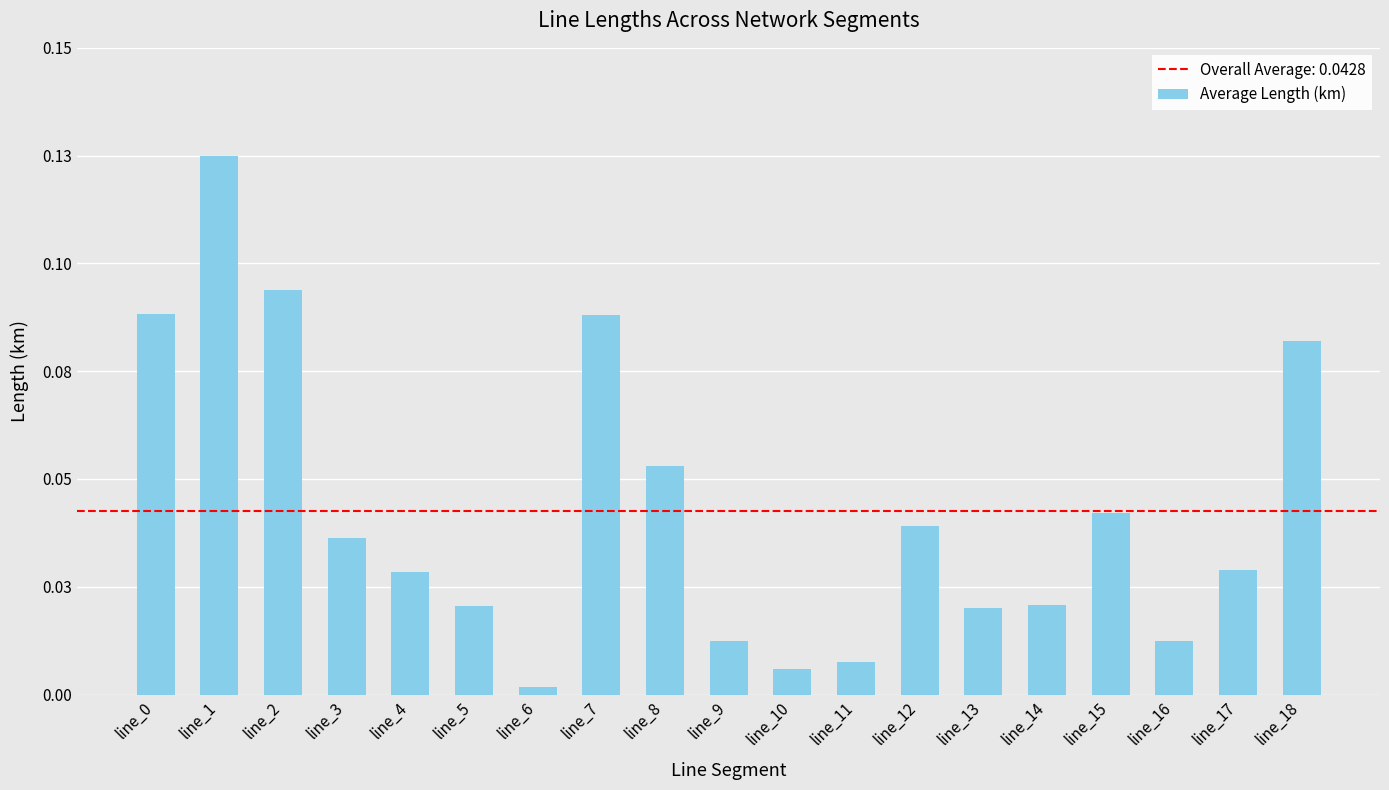

Reading right to left, list all the values displayed in this chart.

0.1	0.0	0.0	0.0	0.0	0.0	0.0	0.0	0.0	0.0	0.1	0.1	0.0	0.0	0.0	0.0	0.1	0.1	0.1